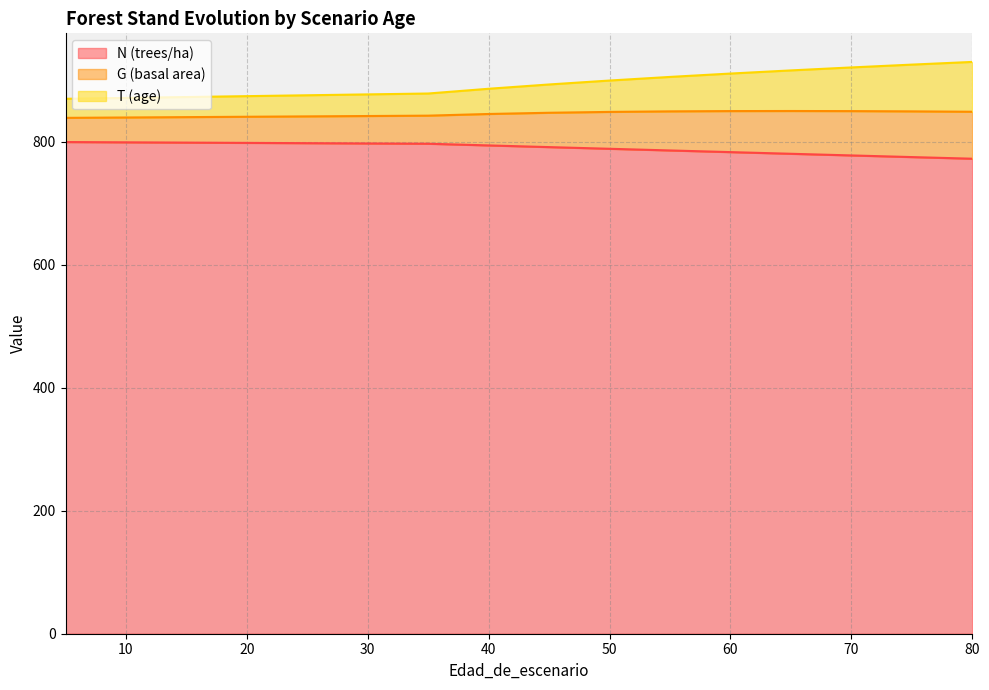

What is the value of the N (trees/ha) point at the 9th from the left?

791.1